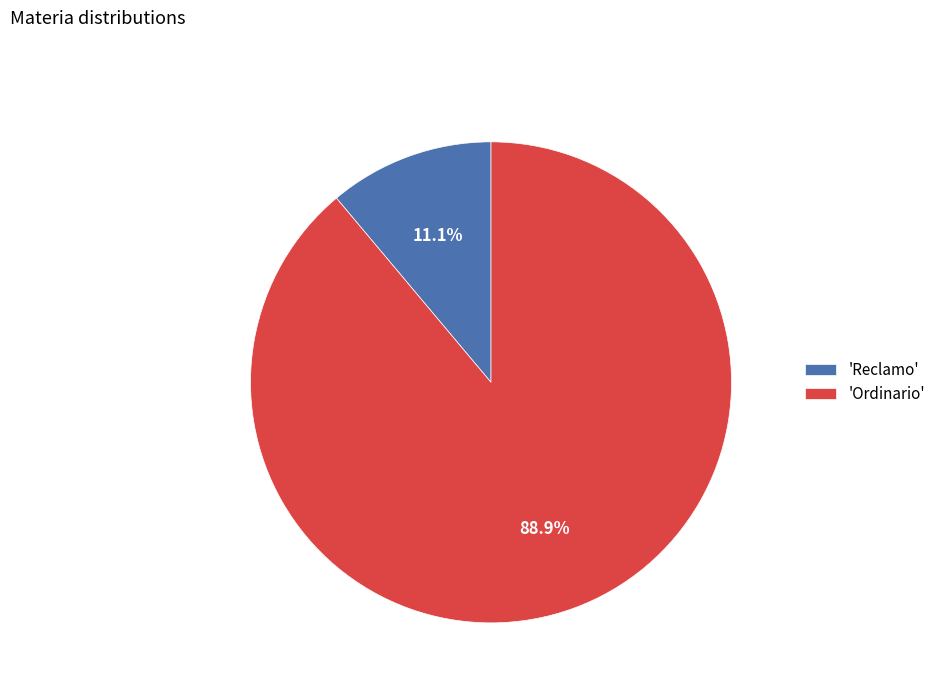

What is the majority slice?

'Ordinario'